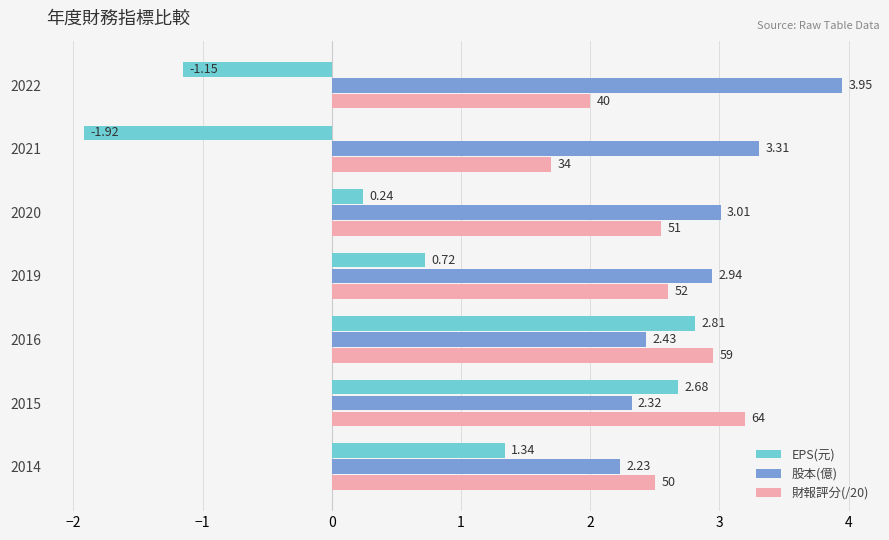

At which category is the sum across all series the highest?

2015